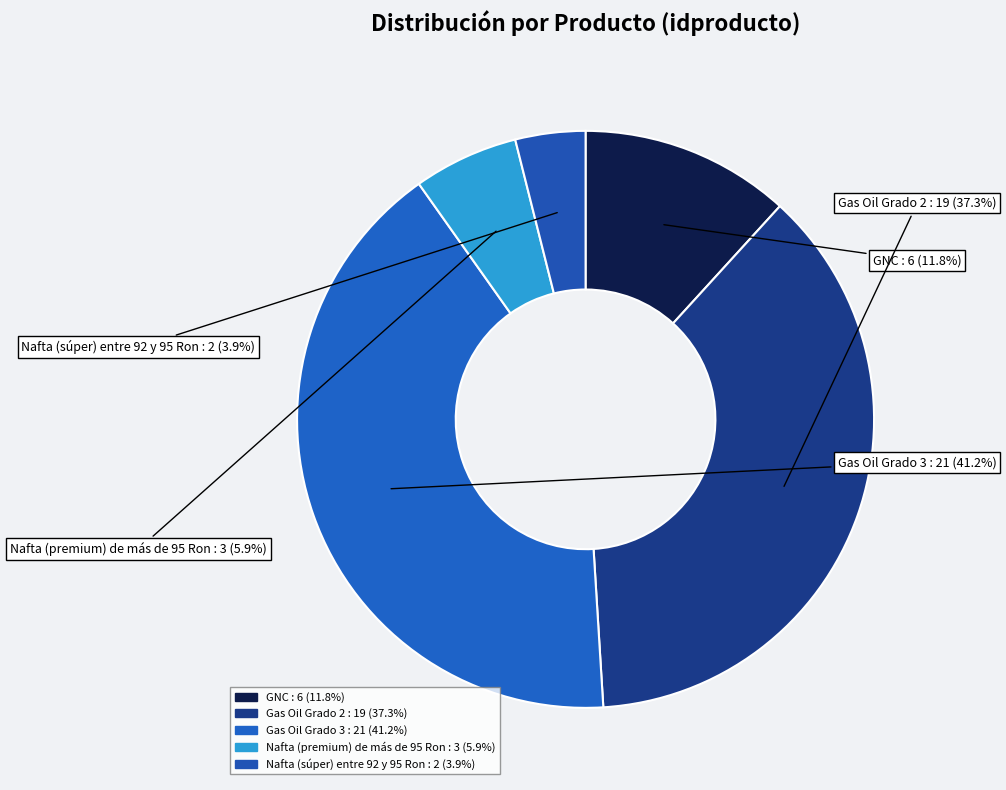

Does Gas Oil Grado 3 represent more than half of the total?

No